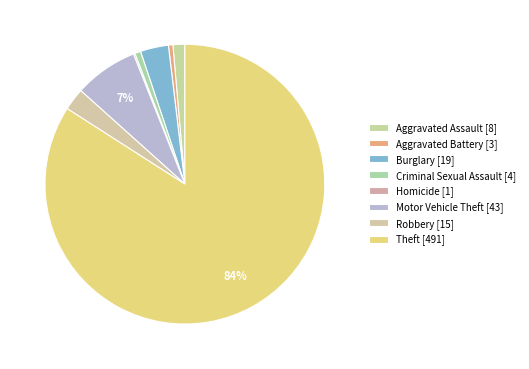

What percentage is the Burglary slice, to the nearest percent?

3%